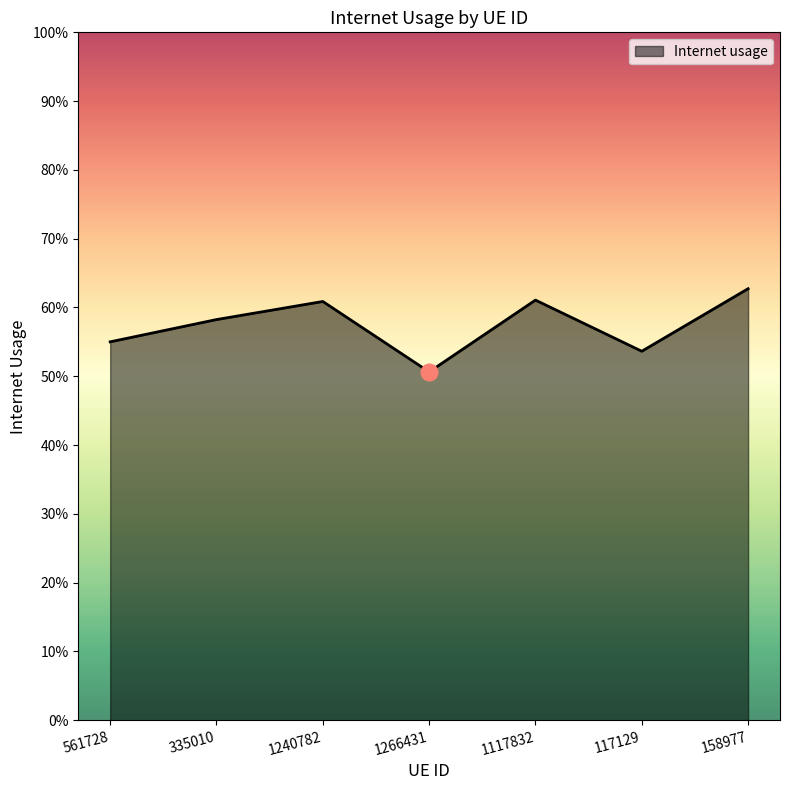

What is the difference between the maximum and minimum values?

0.1